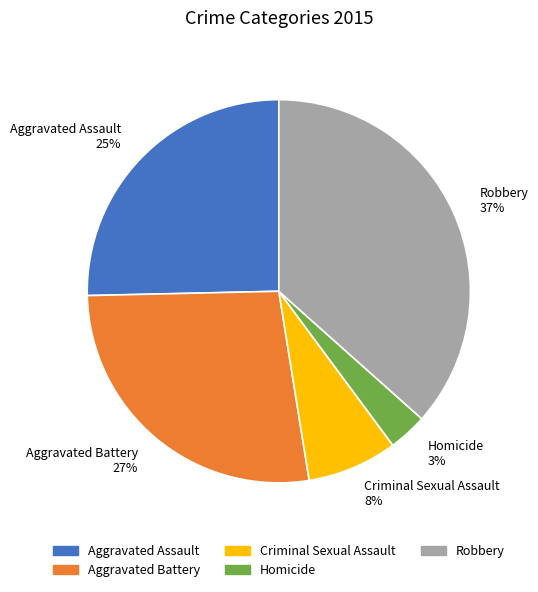

Is Homicide 3% the majority of the pie?

No